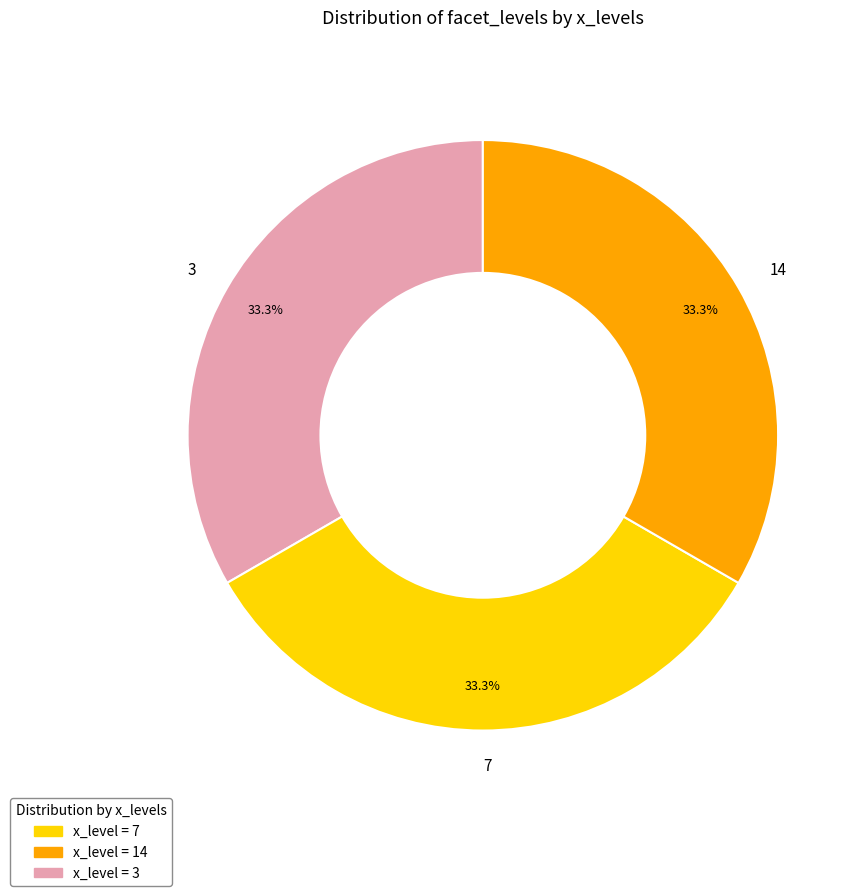

Count the number of slices in the pie.

3